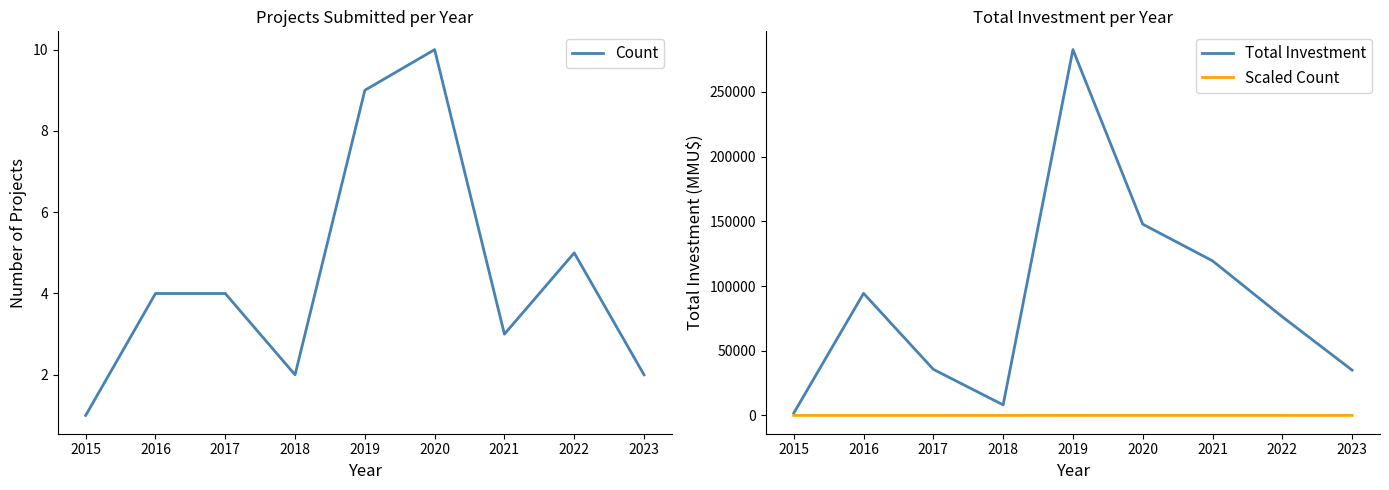

What is the maximum value for Count?

10